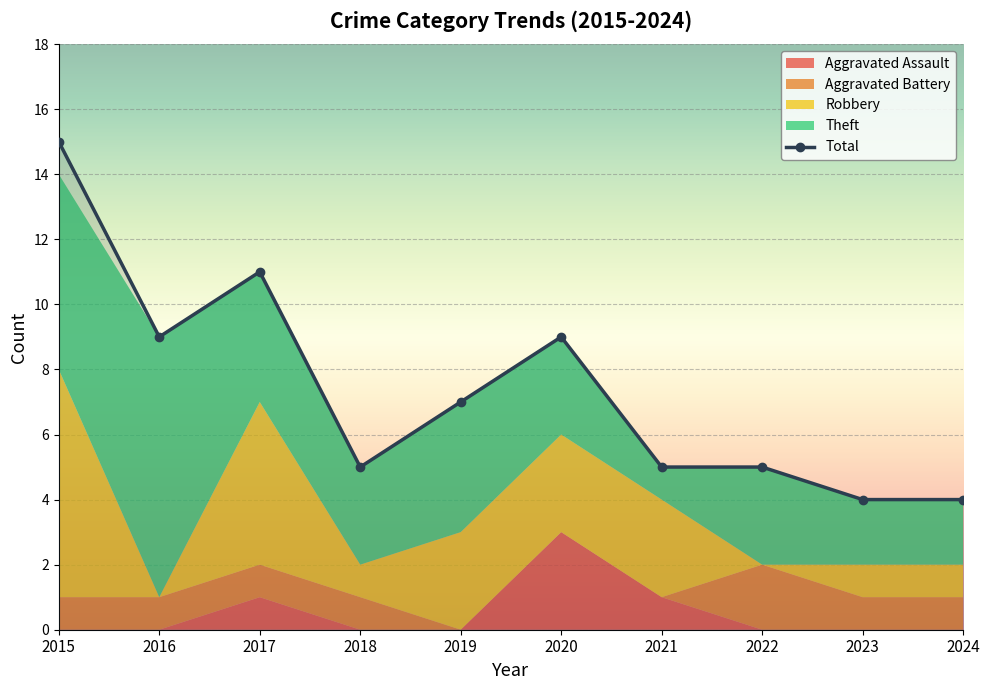

Rank the series by their maximum value, from highest to lowest.

Total, Theft, Robbery, Aggravated Assault, Aggravated Battery